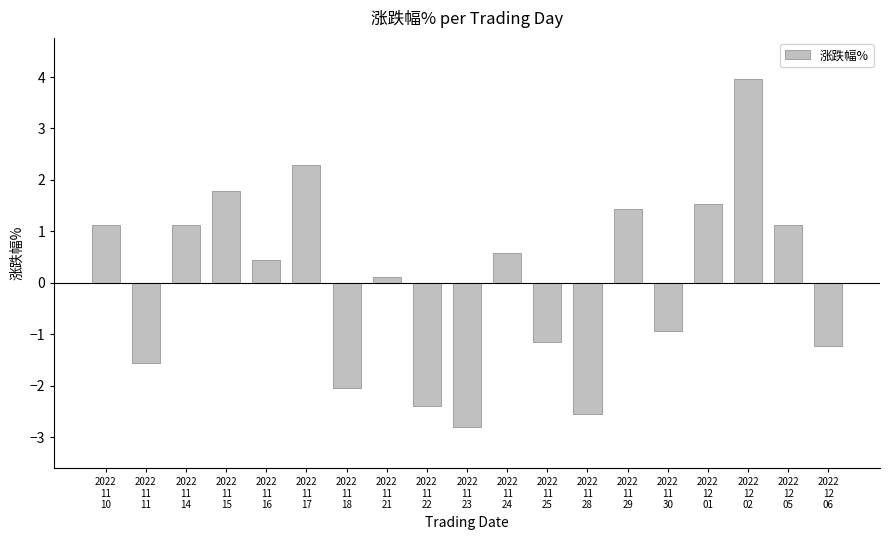

What is the difference between the maximum and minimum values?

6.8